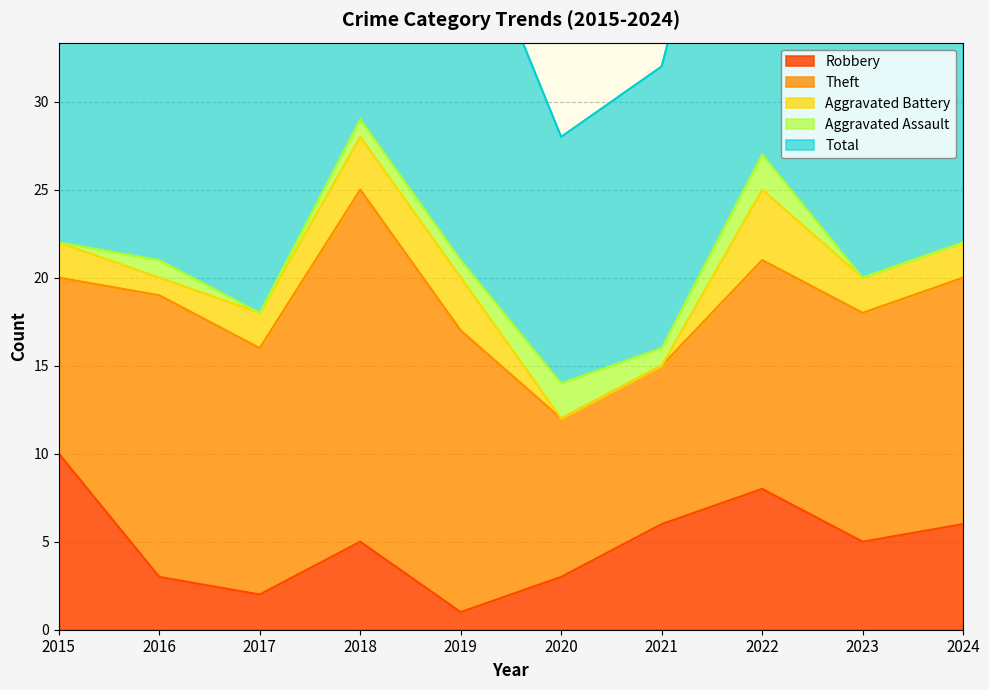

Is it true that Robbery equals 3 at 2023?

False